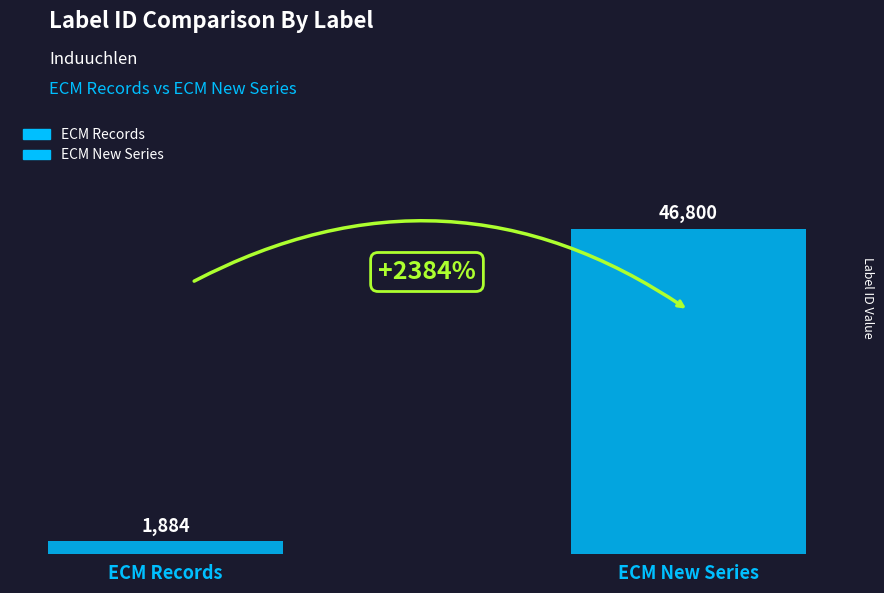

How many data points does each series have?

1